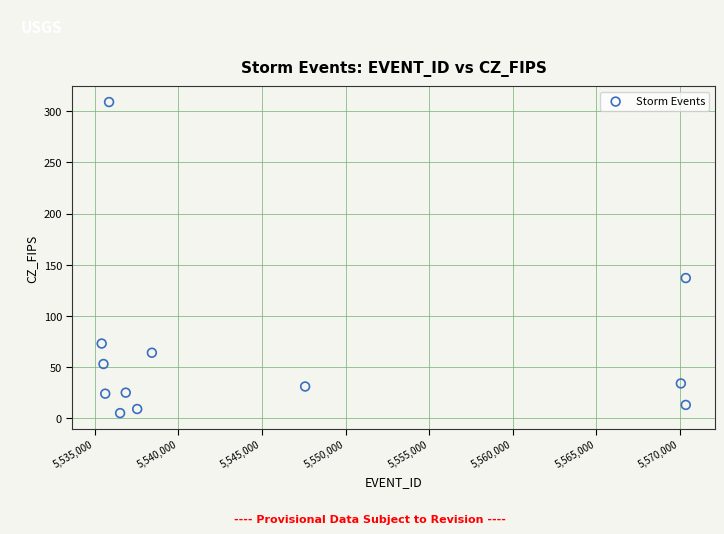

What is the range of X values (max minus min)?

34954